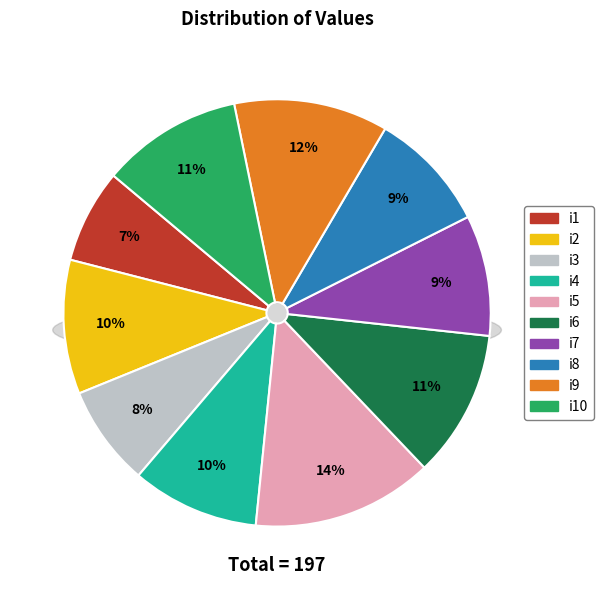

Which slice is the smallest?

i1